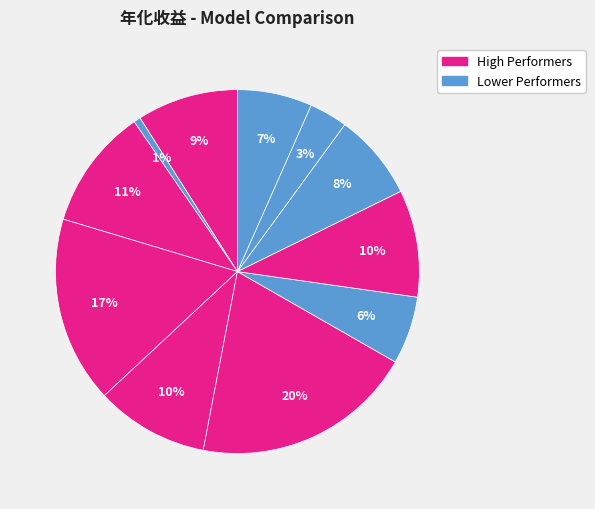

How many slices are in this pie chart?

11